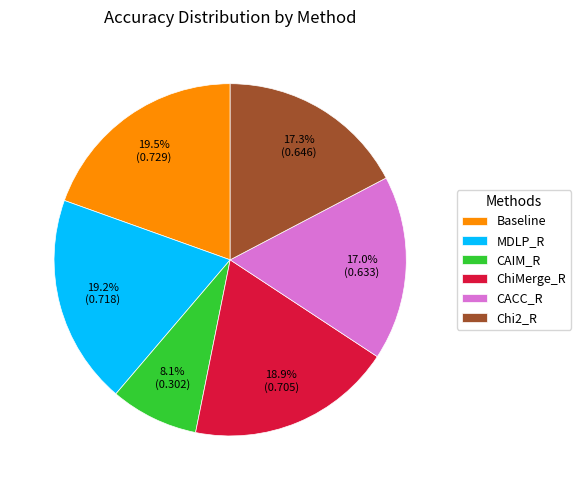

Count the number of slices in the pie.

6